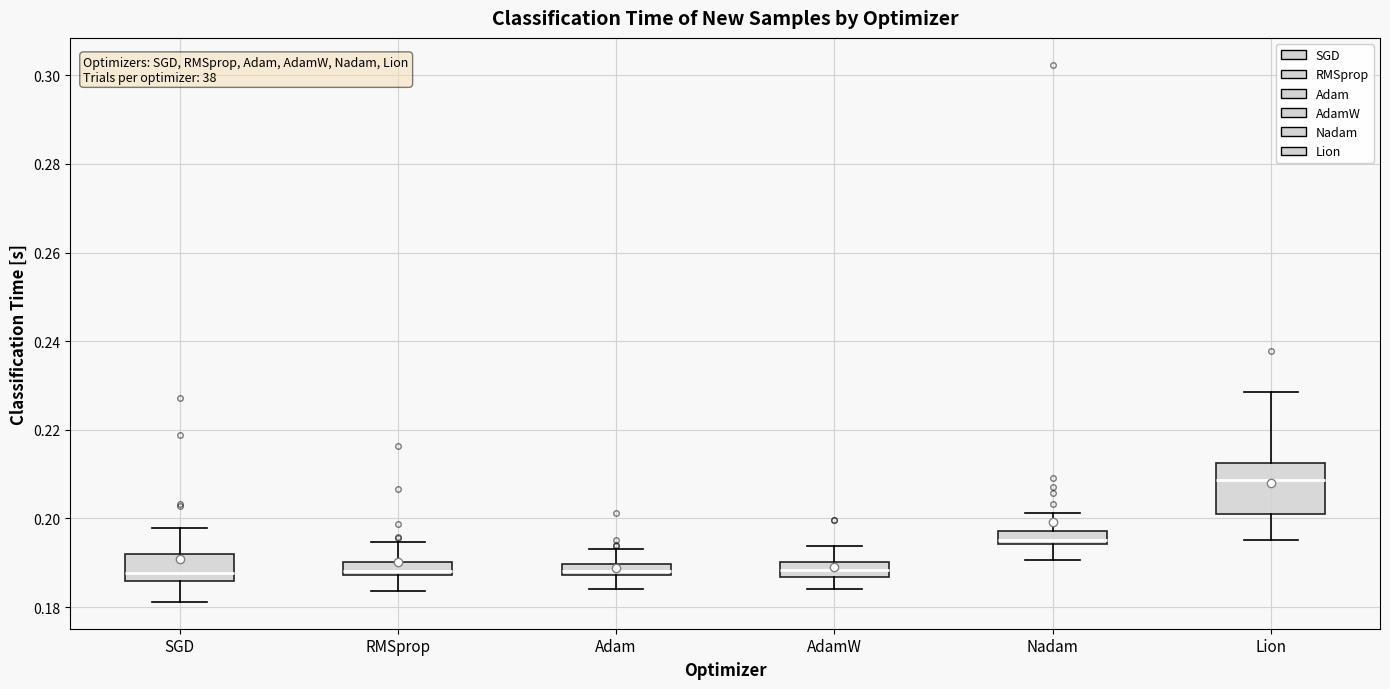

Which box's median line is the highest?

Lion